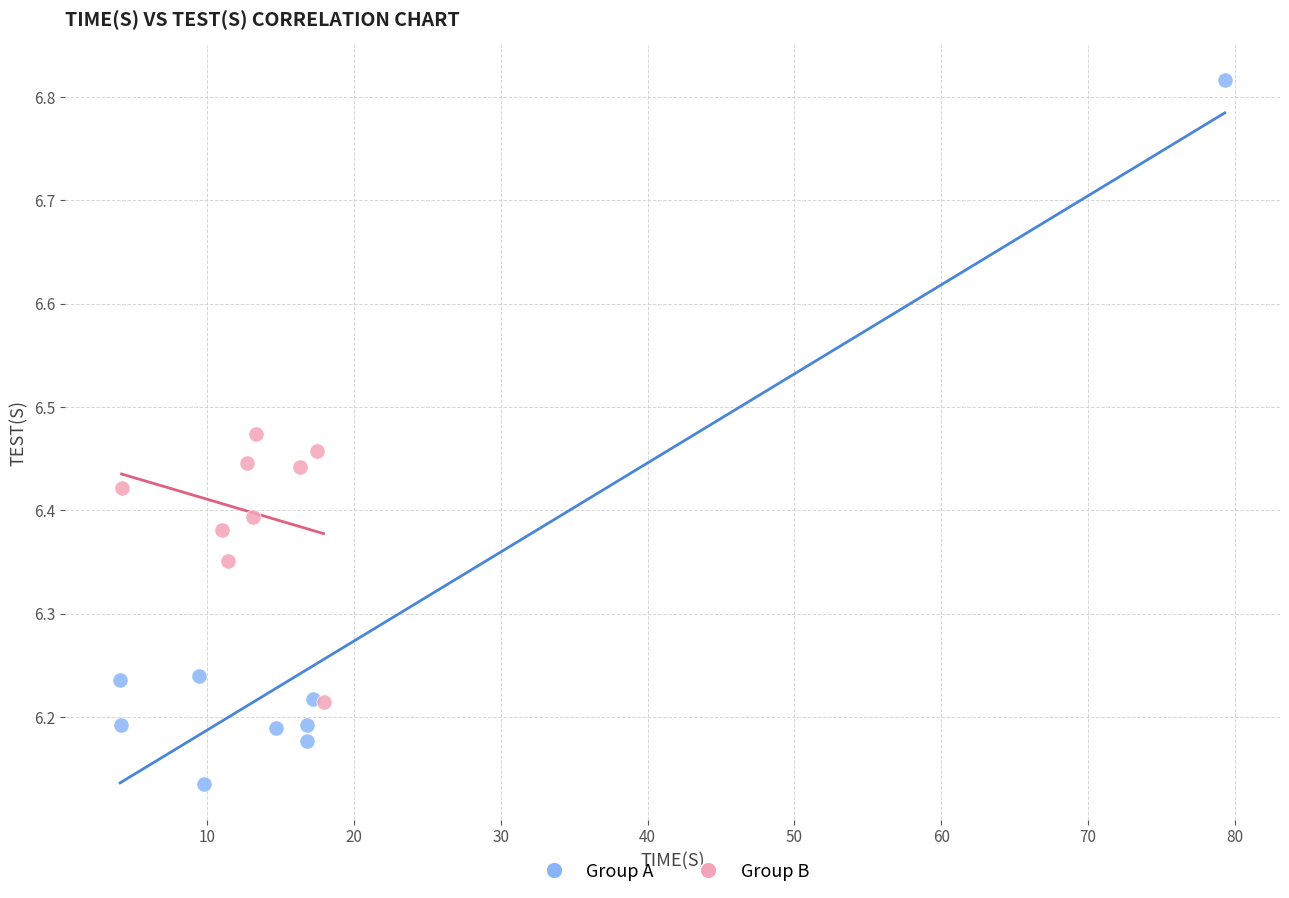

Which series has the widest spread of Y values?

Group A